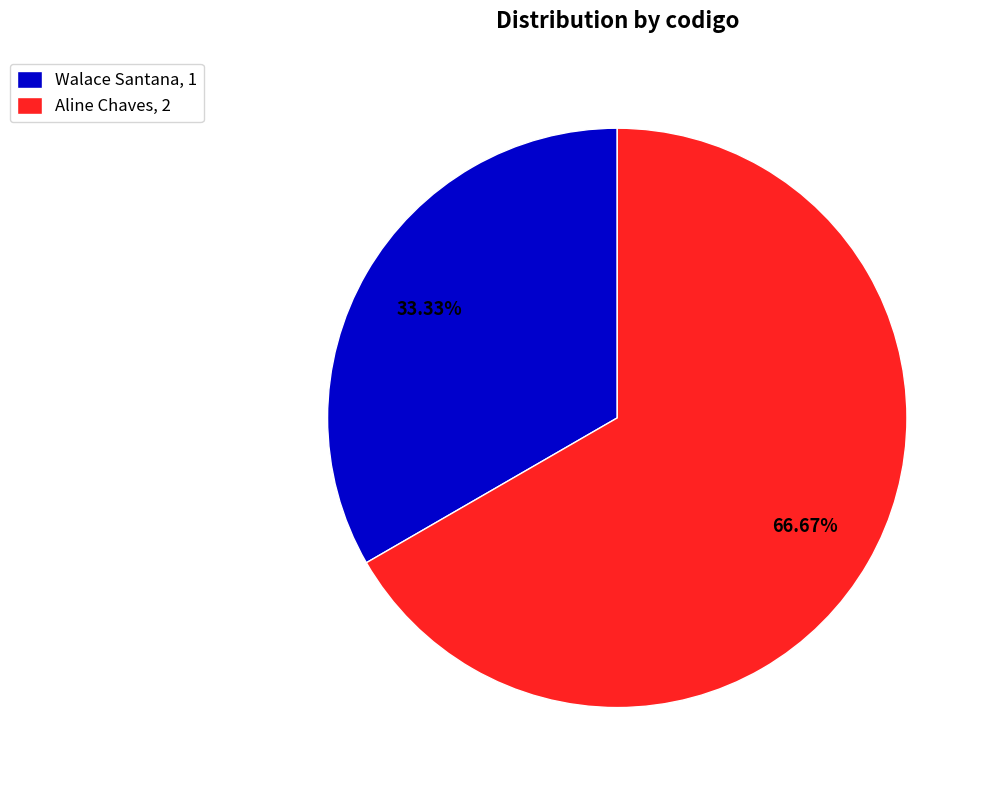

Which slice represents more than half of the pie?

Aline Chaves